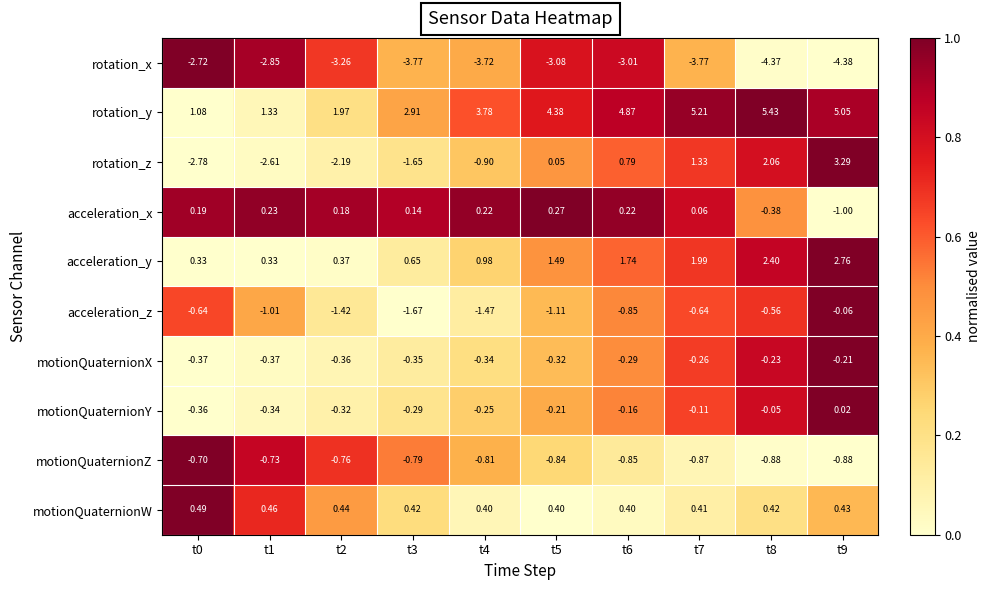

How many series are shown in this chart?

10